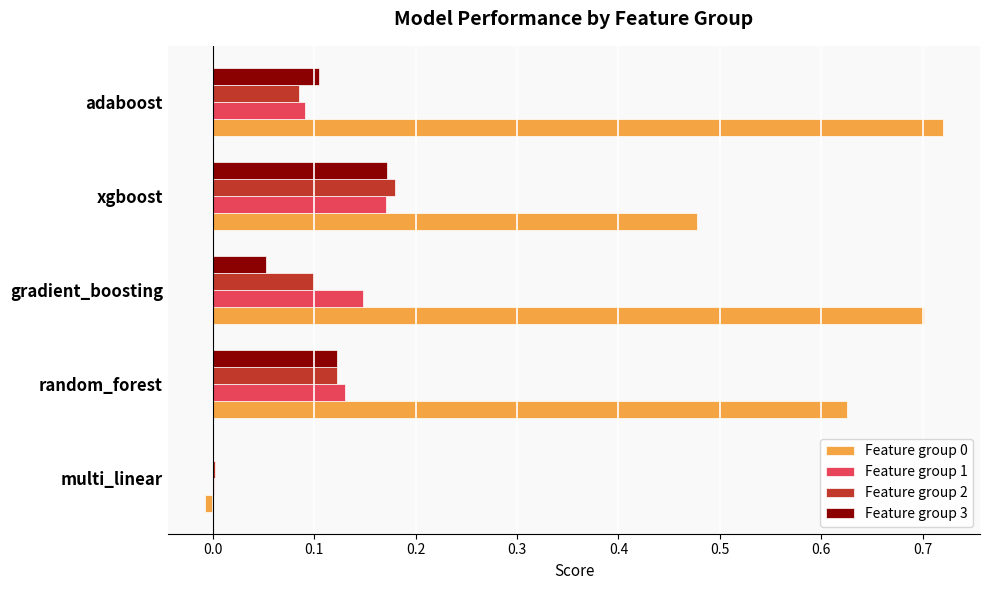

Where is Feature group 2 nearest to the value 0?

multi_linear